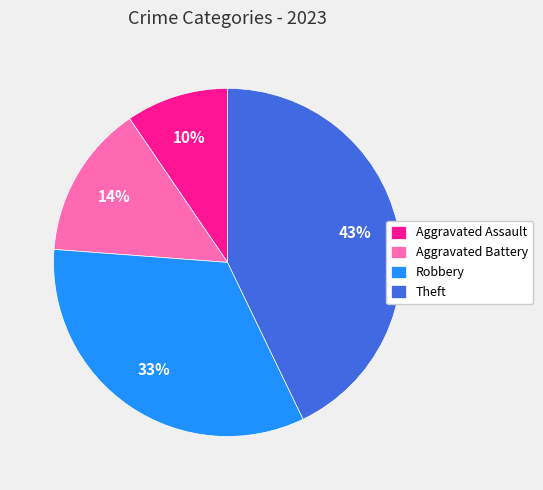

To the nearest percent, what is the average slice percentage?

25%